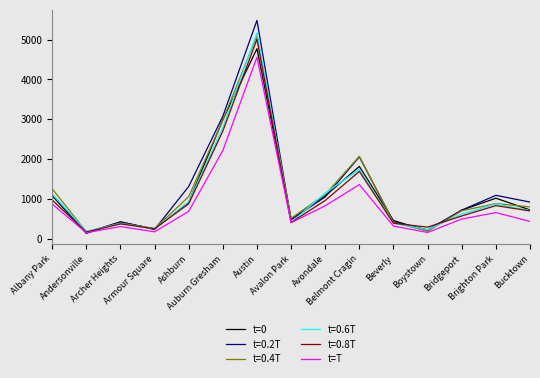

What is the smallest value displayed?

131